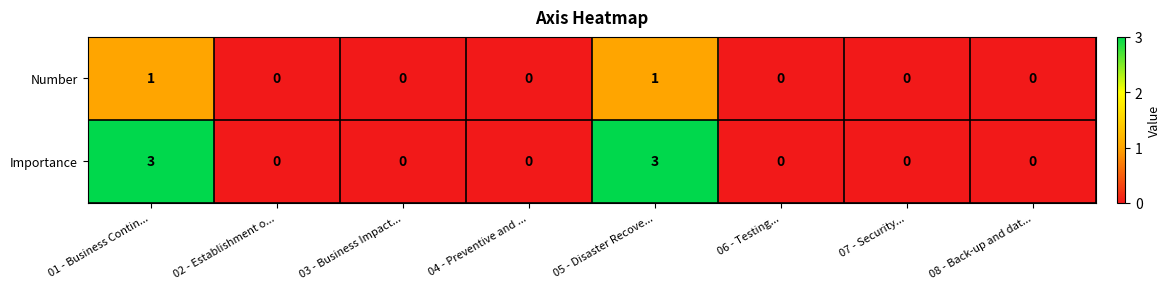

What is the difference between the maximum and minimum values in the Importance series?

3